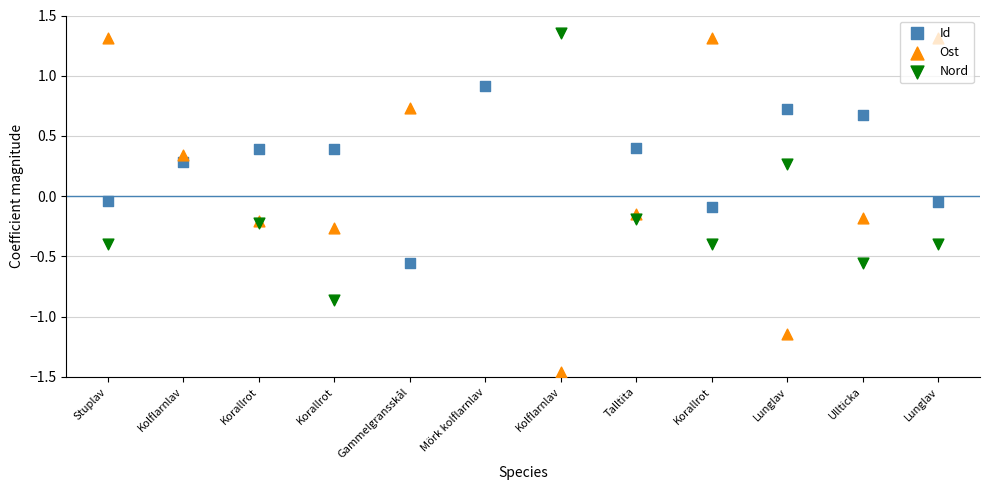

Is the value of Id at Lunglav greater than the value of Ost at Mörk kolflarnlav?

Yes